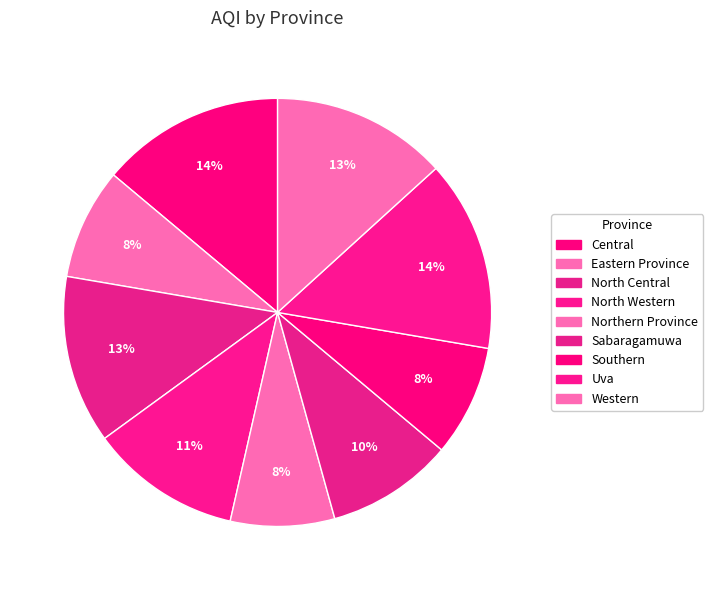

What is the ratio of the value at Western to the value at North Western?

1.2